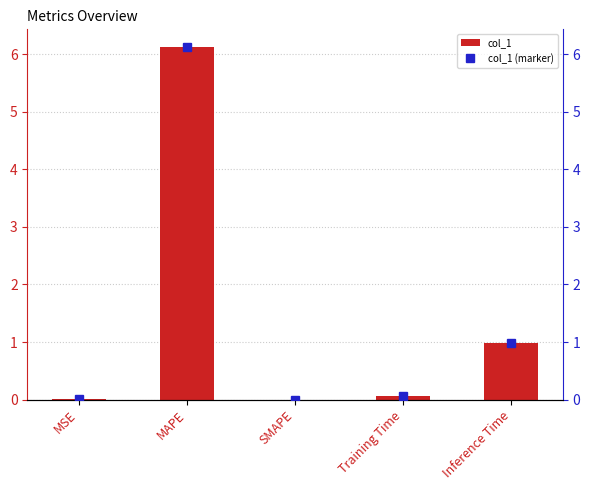

What is the maximum value for col_1?

6.1